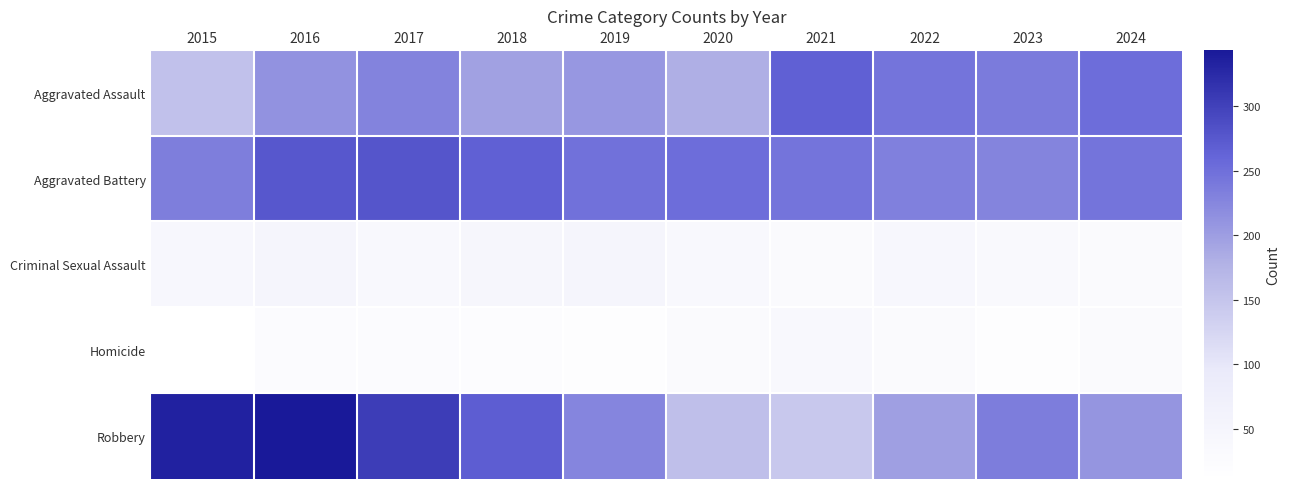

What is the smallest value displayed?

11